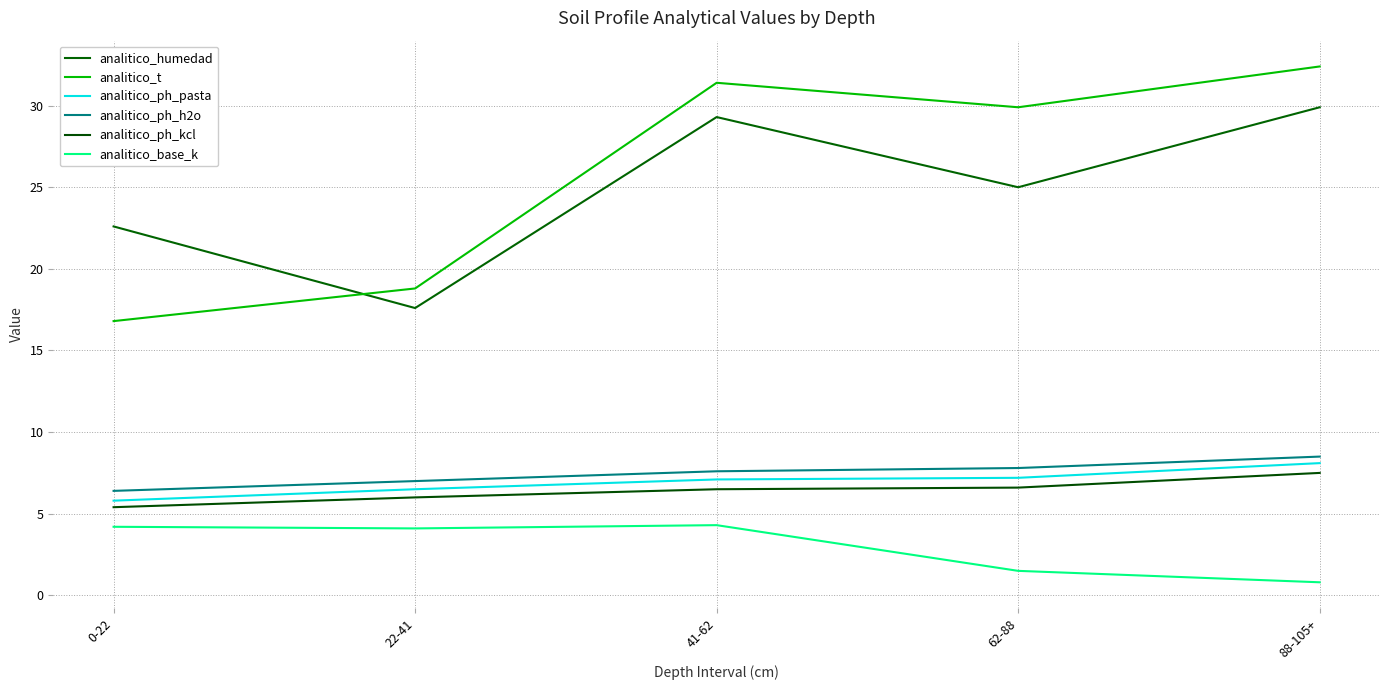

At how many categories does at least one series exceed 10?

5